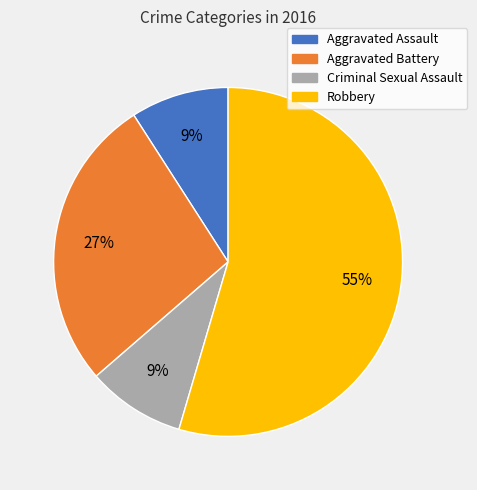

What is the largest slice in the pie chart?

Robbery